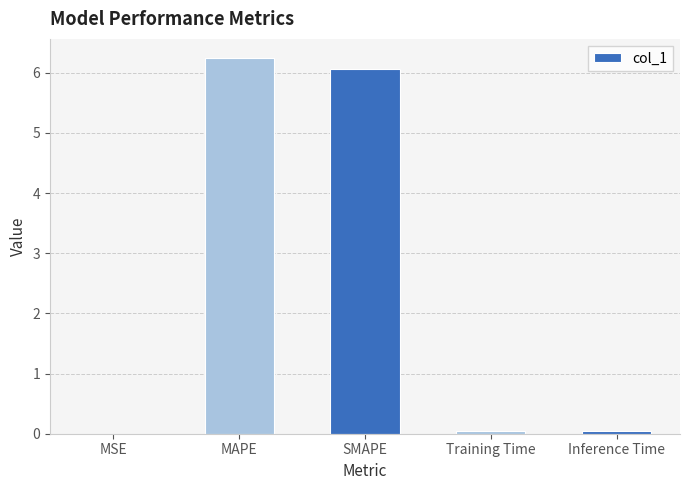

Which label corresponds to the largest value in the chart?

MAPE